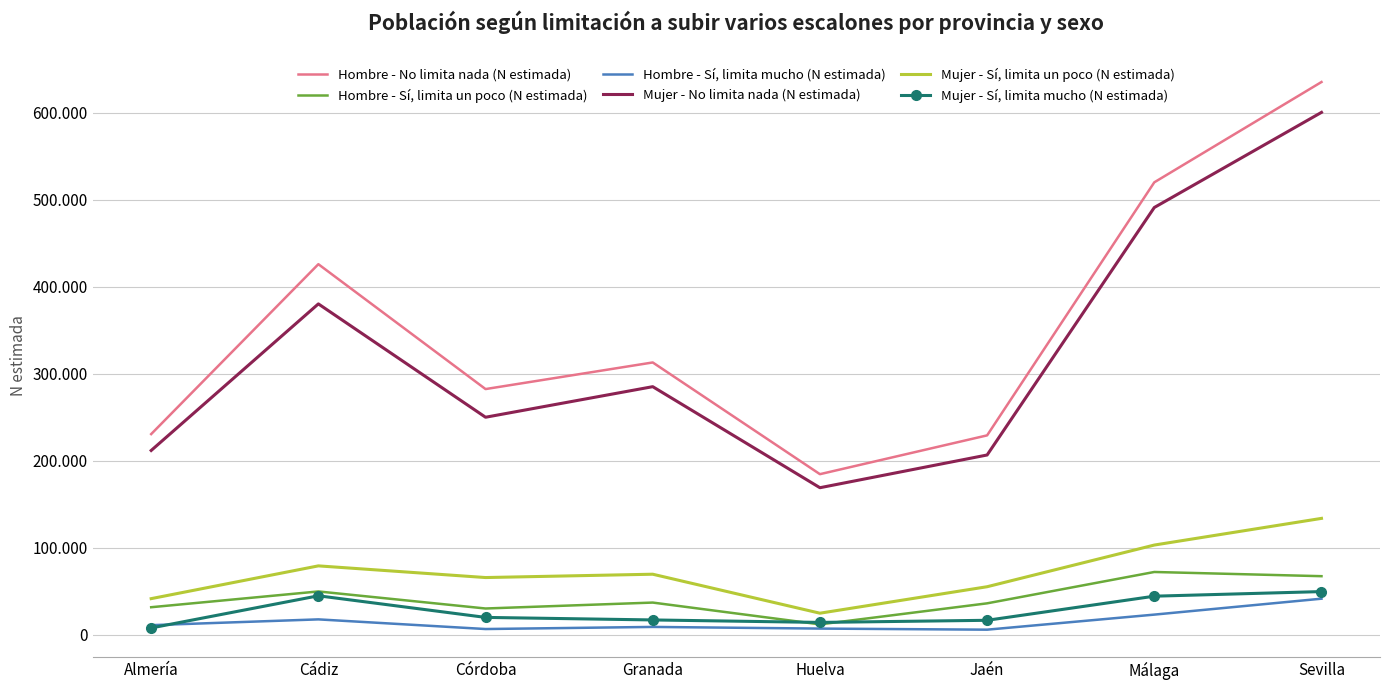

What is the average value of the Mujer - Sí, limita mucho (N estimada) series?

26690